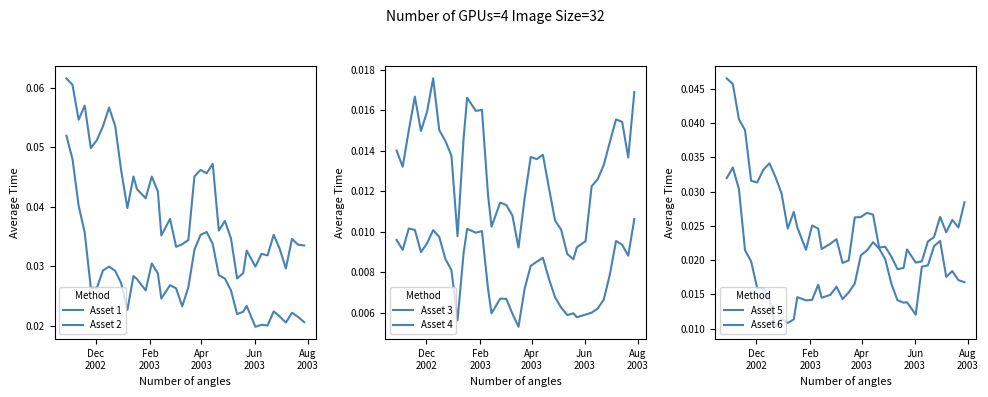

Between which two adjacent categories do Asset 1 and Asset 5 first intersect?

Feb
2003 and Apr
2003